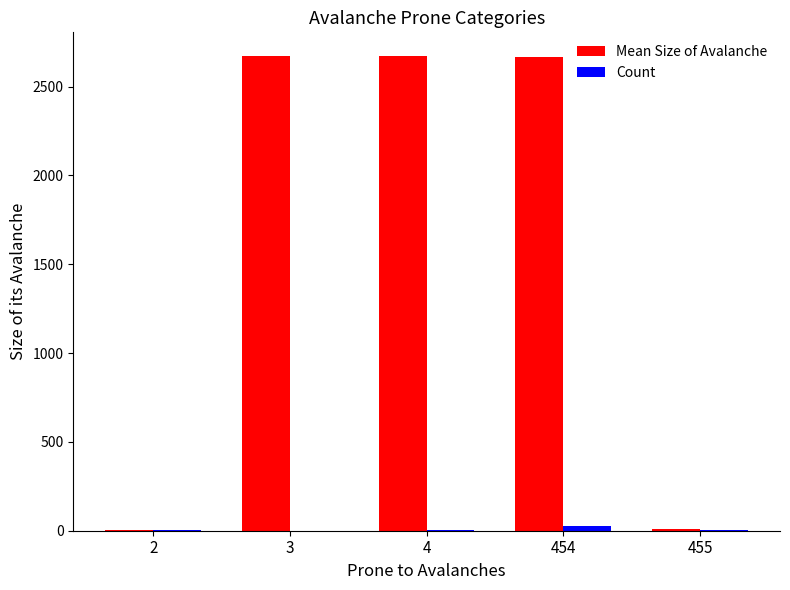

What is the maximum value shown in the chart?

2672